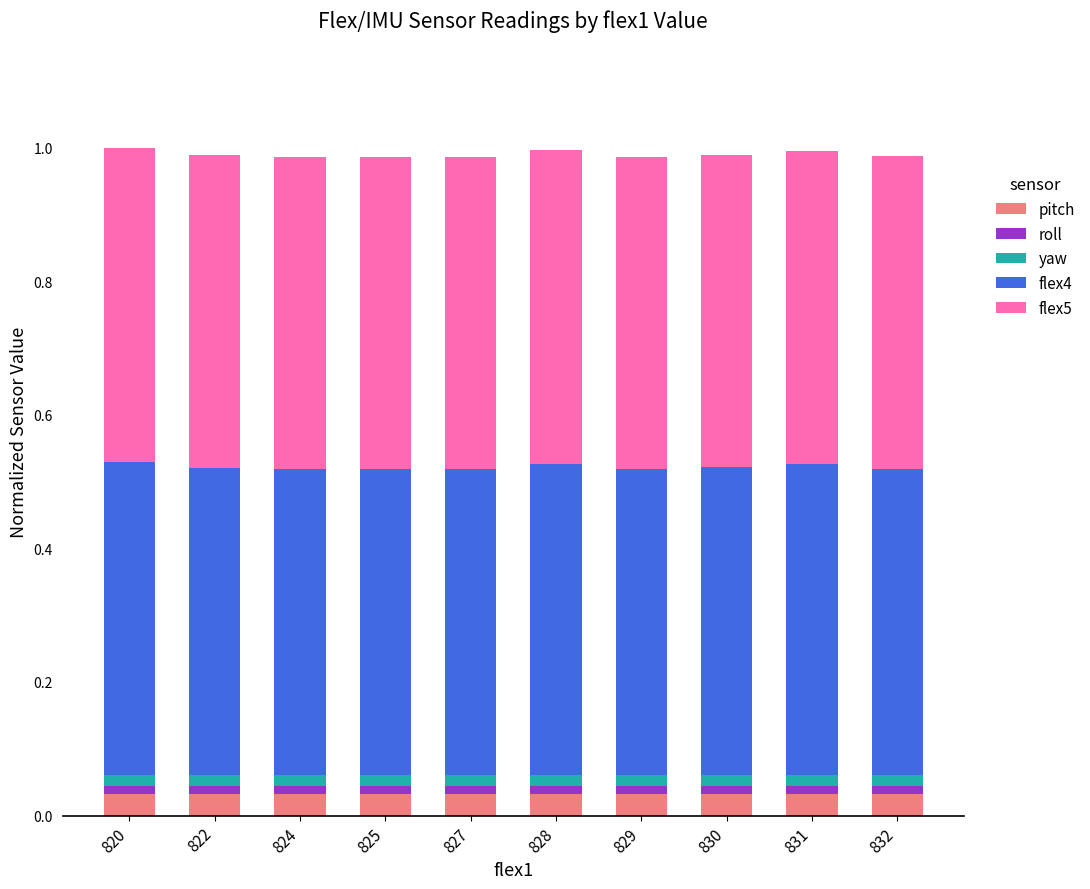

Count the pitch values in the range 0 to 1.

10